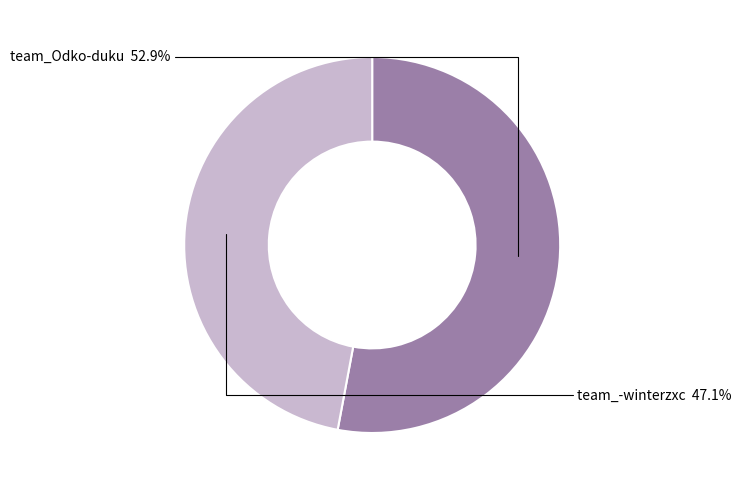

What percentage is NOT represented by team_-winterzxc?

52.9%